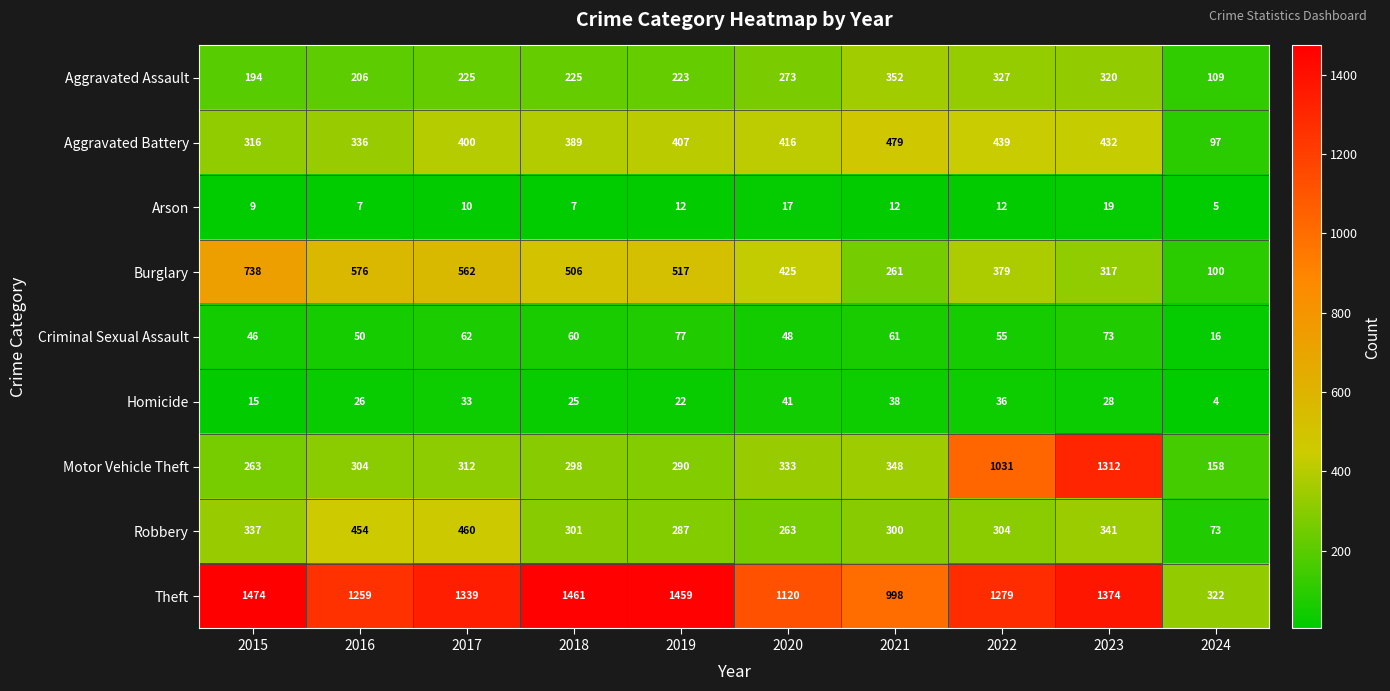

True or false: Burglary has a value of 576 at 2016.

True